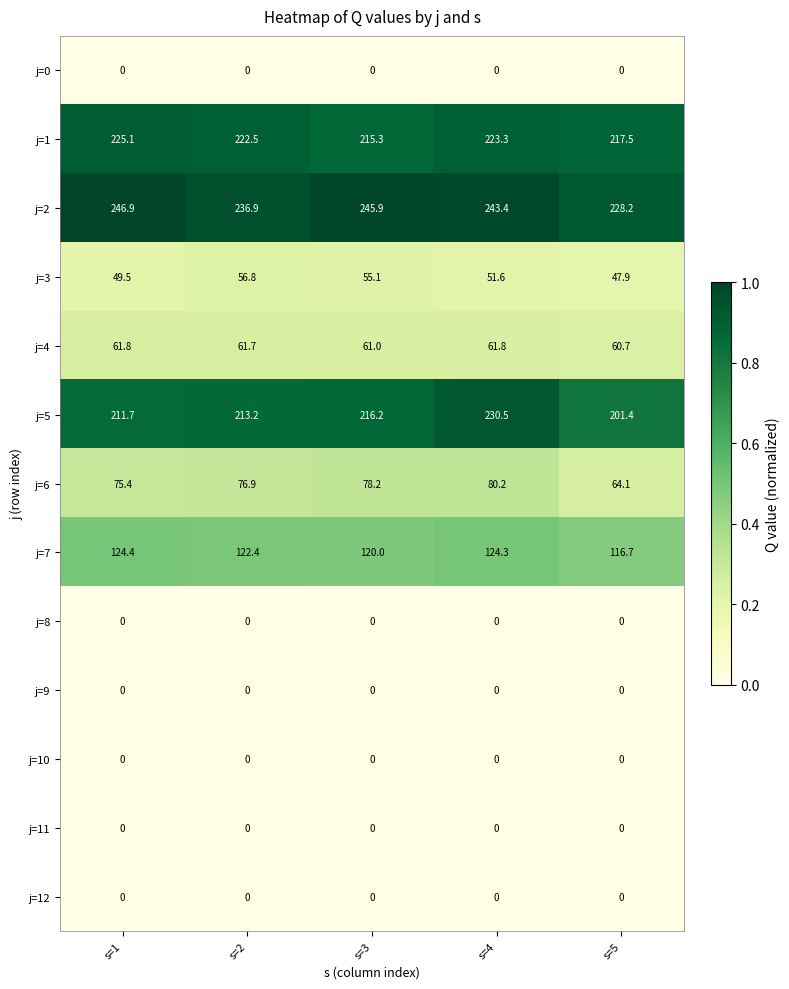

Which series has the largest range (max minus min)?

j=5